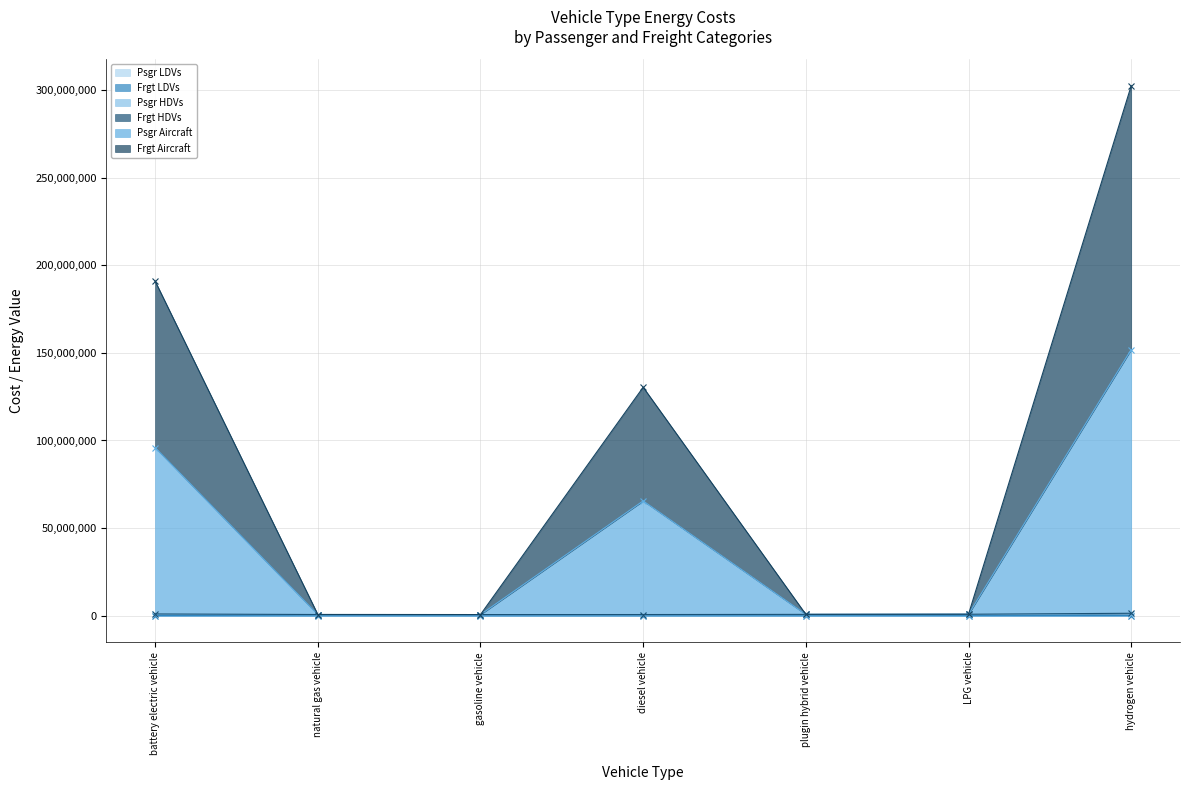

Rank the categories by Psgr HDVs value from highest to lowest.

hydrogen vehicle, battery electric vehicle, LPG vehicle, plugin hybrid vehicle, natural gas vehicle, diesel vehicle, gasoline vehicle